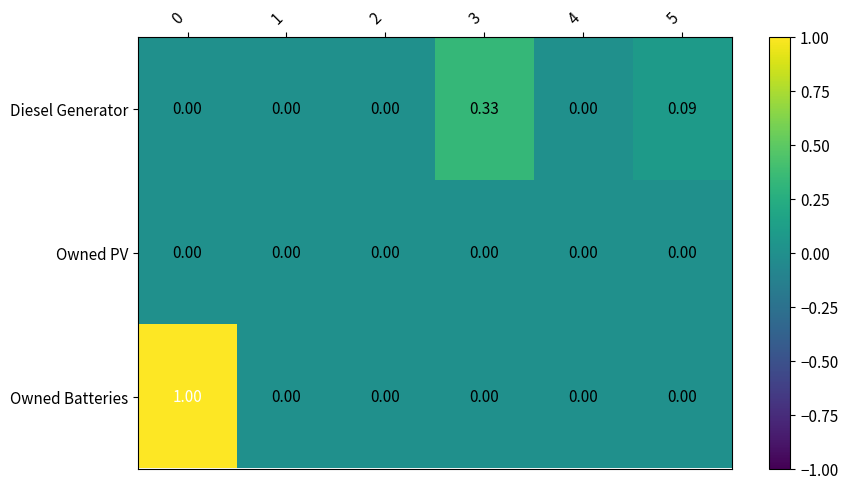

Rank the series by their maximum value, from lowest to highest.

Owned PV, Diesel Generator, Owned Batteries